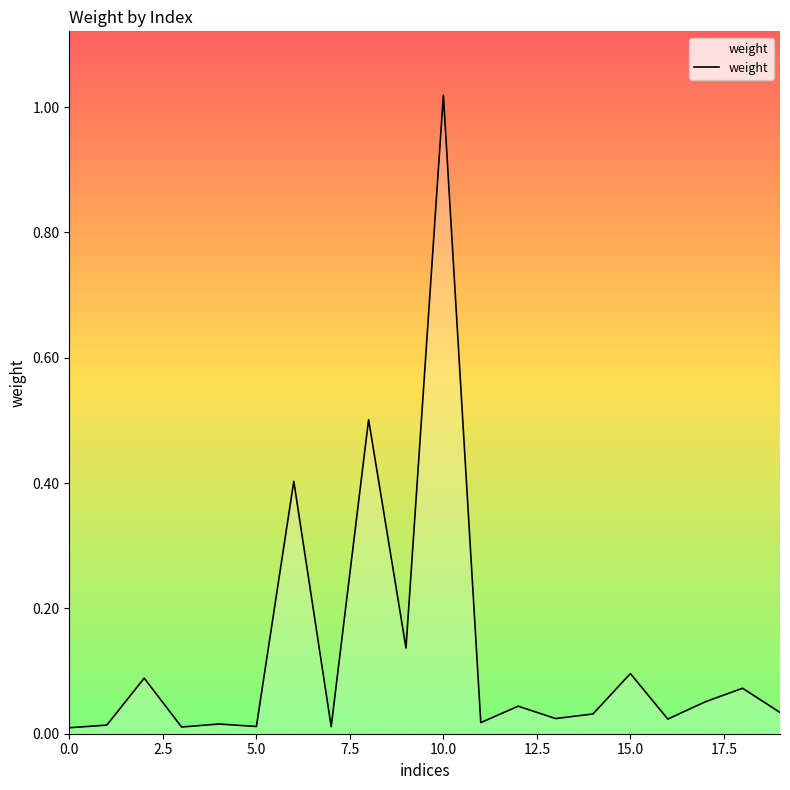

How many points are higher than both their immediate neighbors (excluding endpoints)?

8